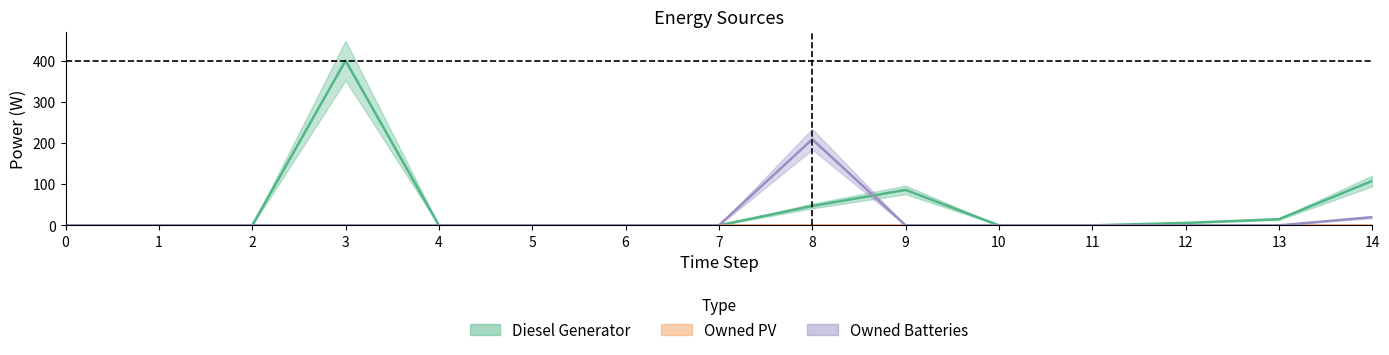

The value of Diesel Generator at 9 is 50. True or false?

False